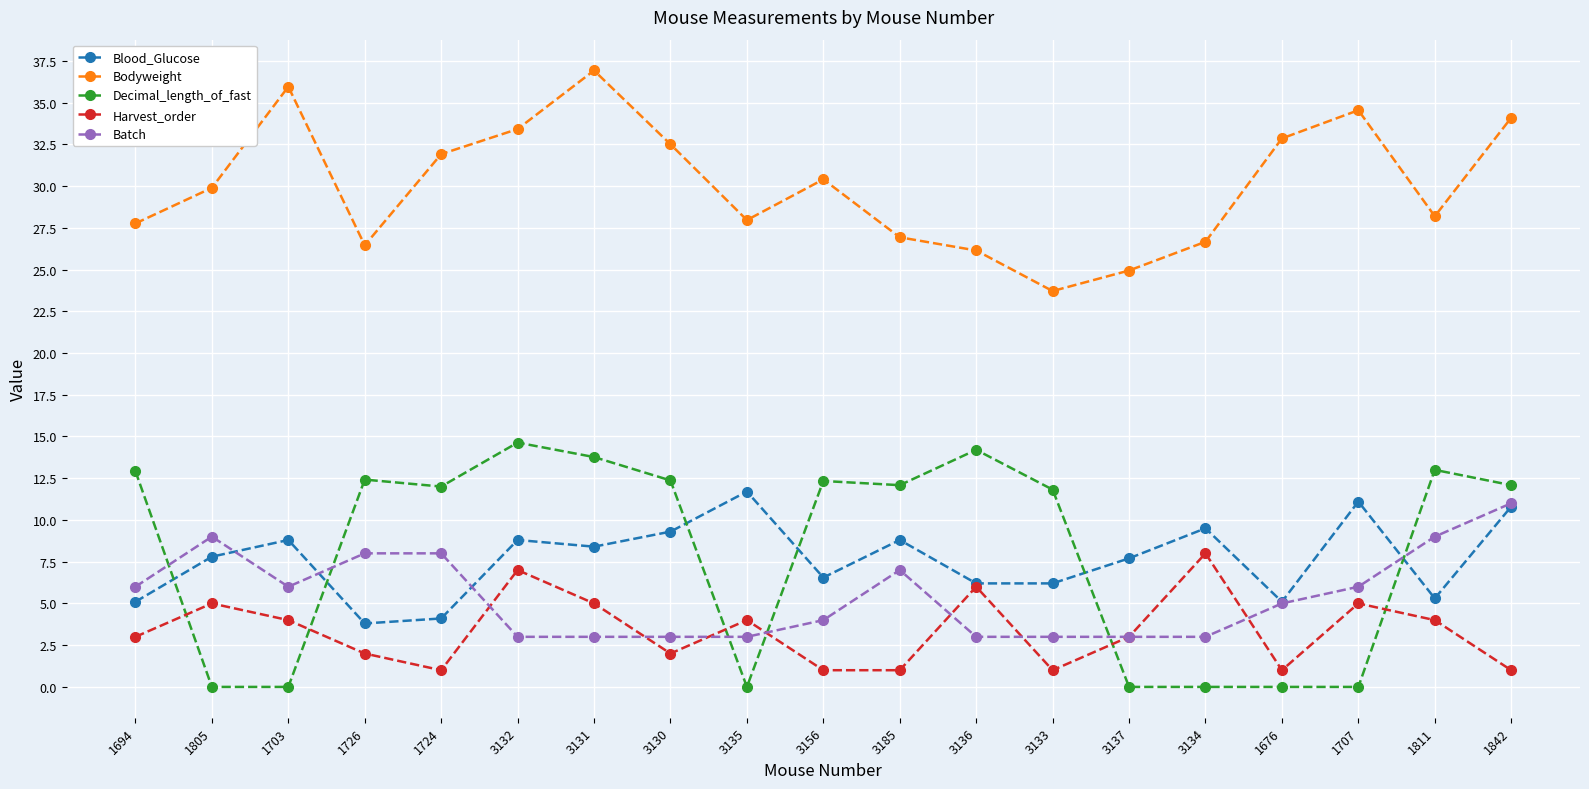

What is the value of the Bodyweight point at the 18th from the left?

28.2